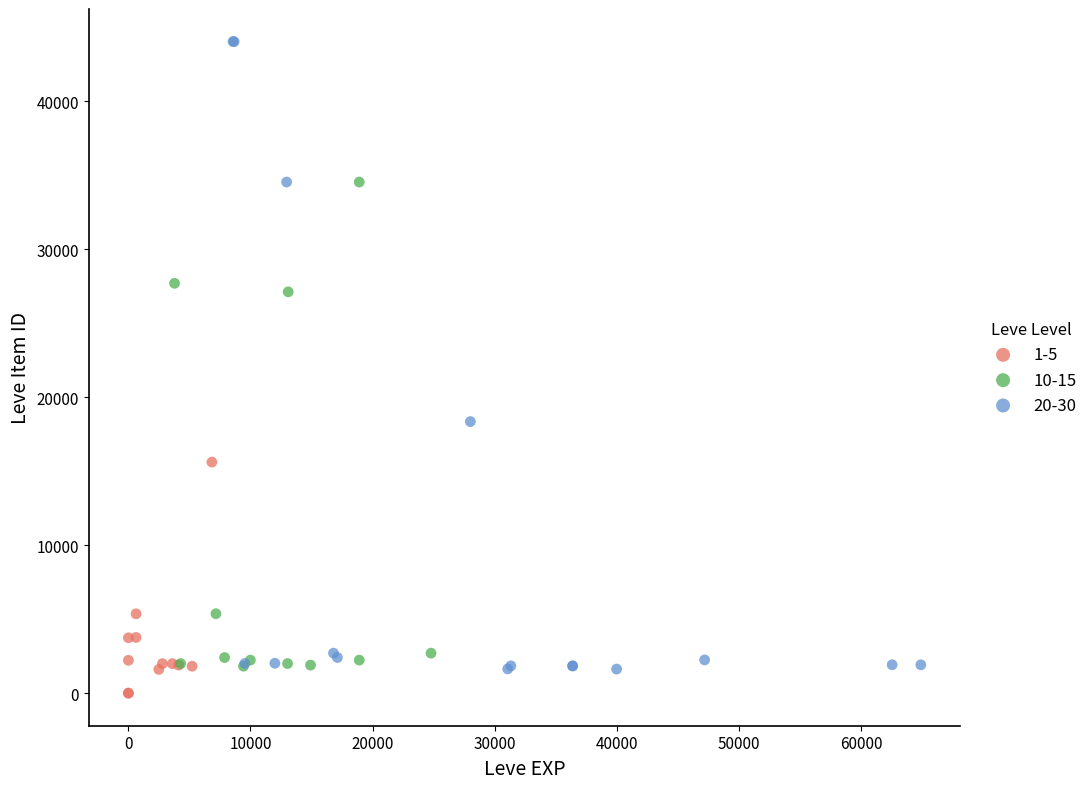

Which series has the largest Y range (max minus min)?

20-30